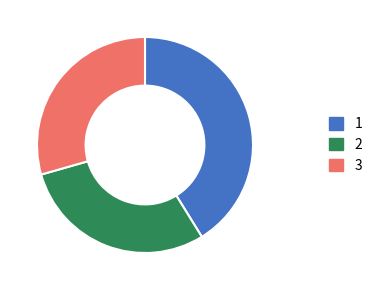

Which category has the biggest portion of the pie?

1